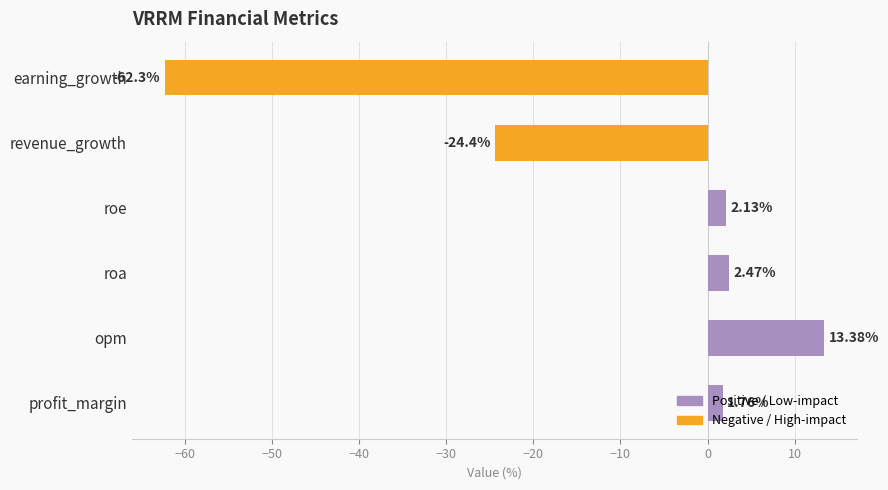

How many data points are above 2?

3